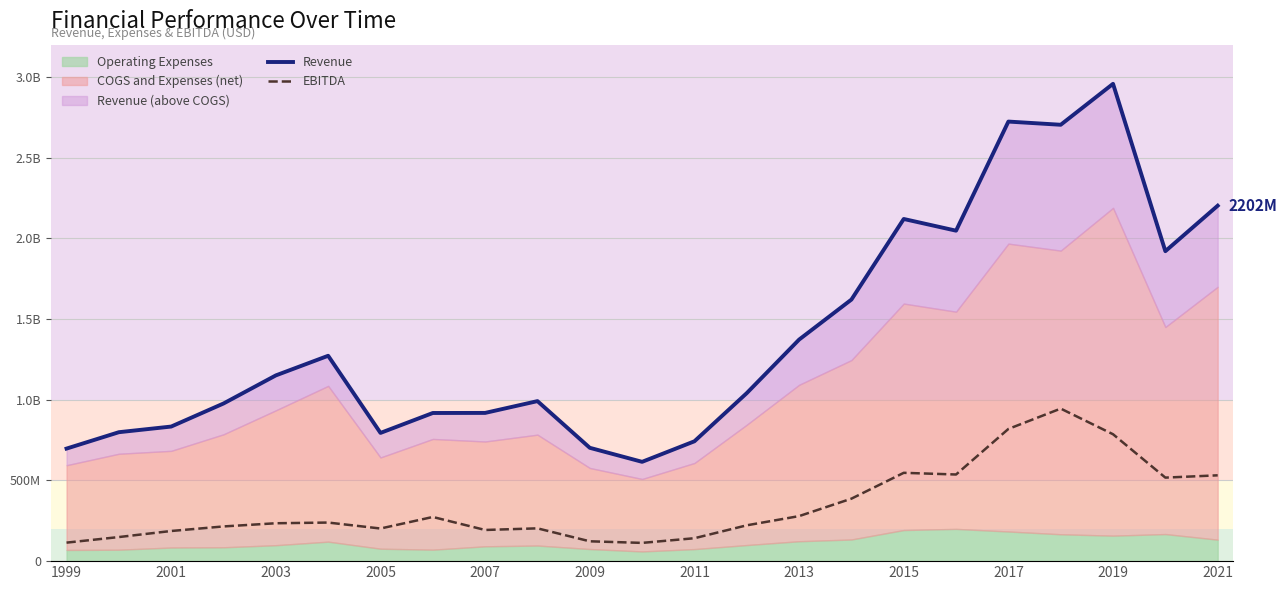

What is the difference between the EBITDA values at 19 and 1999?

830435000